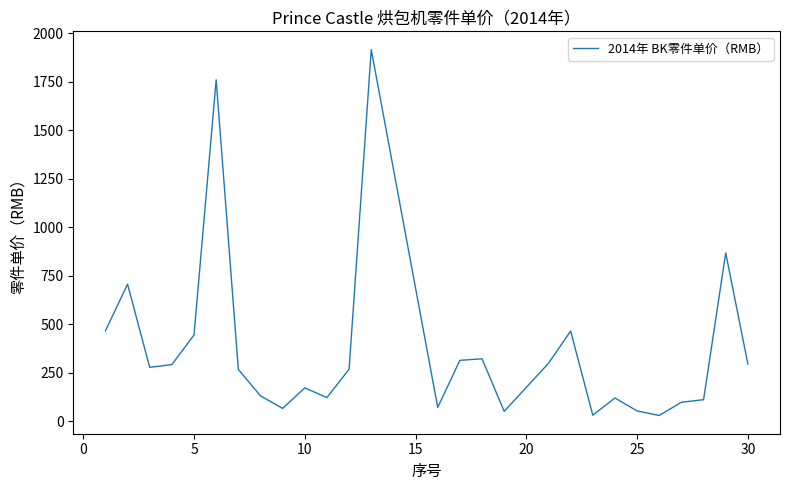

What is the difference between the second highest and second lowest values?

1730.0